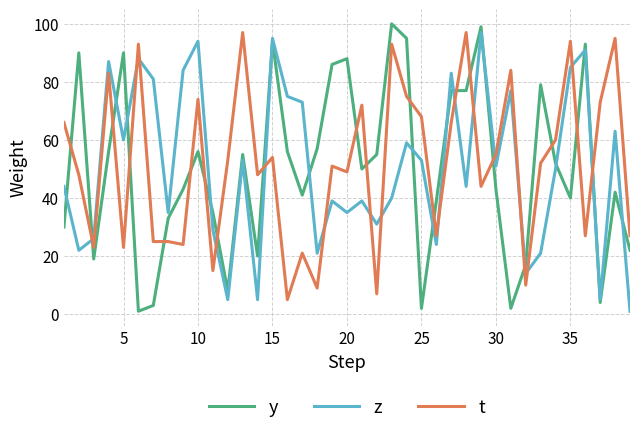

Which series ends up on top after the final intersection of t and y?

t